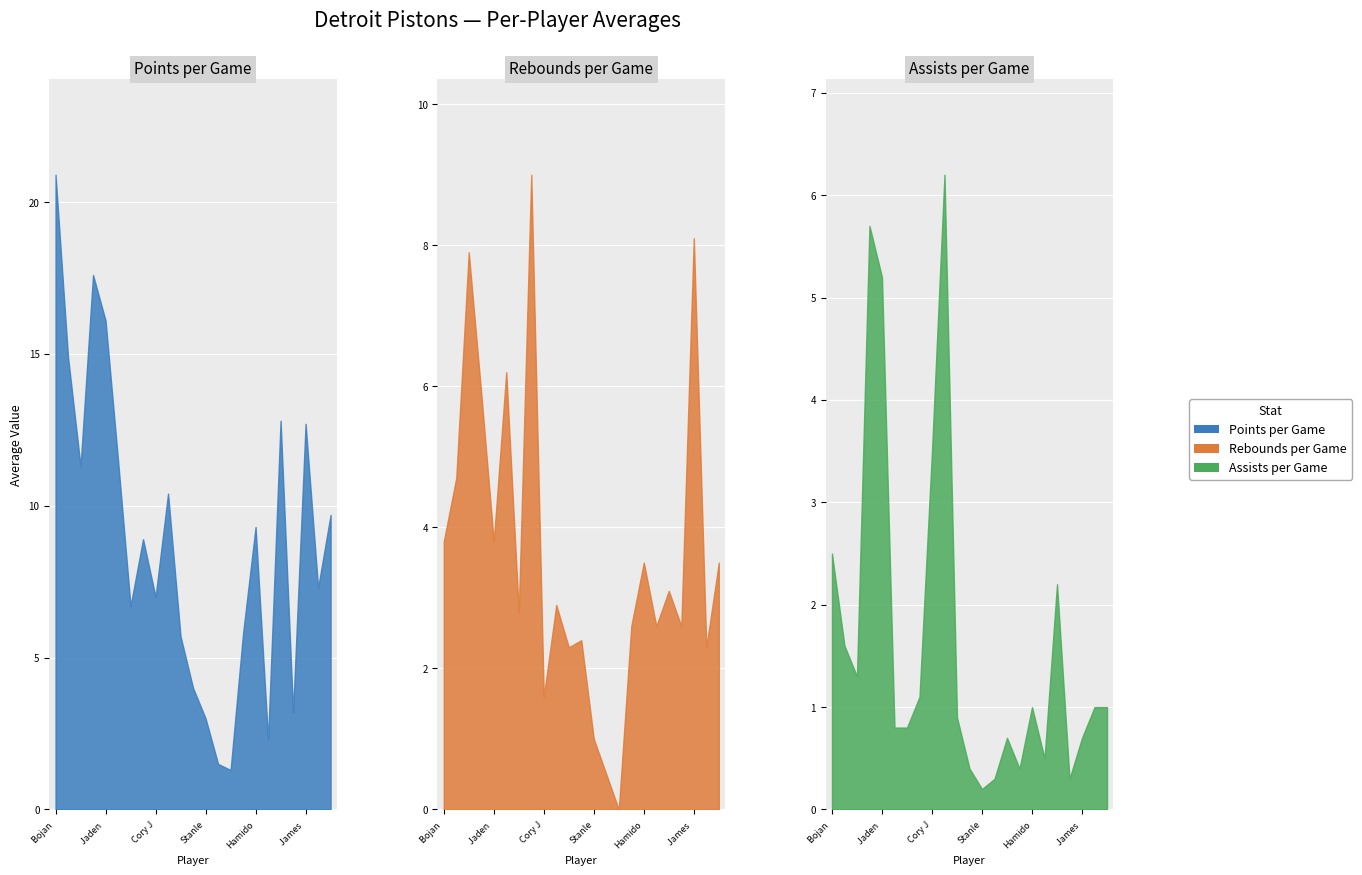

The avg_rebounds series shows 3.5 at Hamidou Diallo. True or false?

True